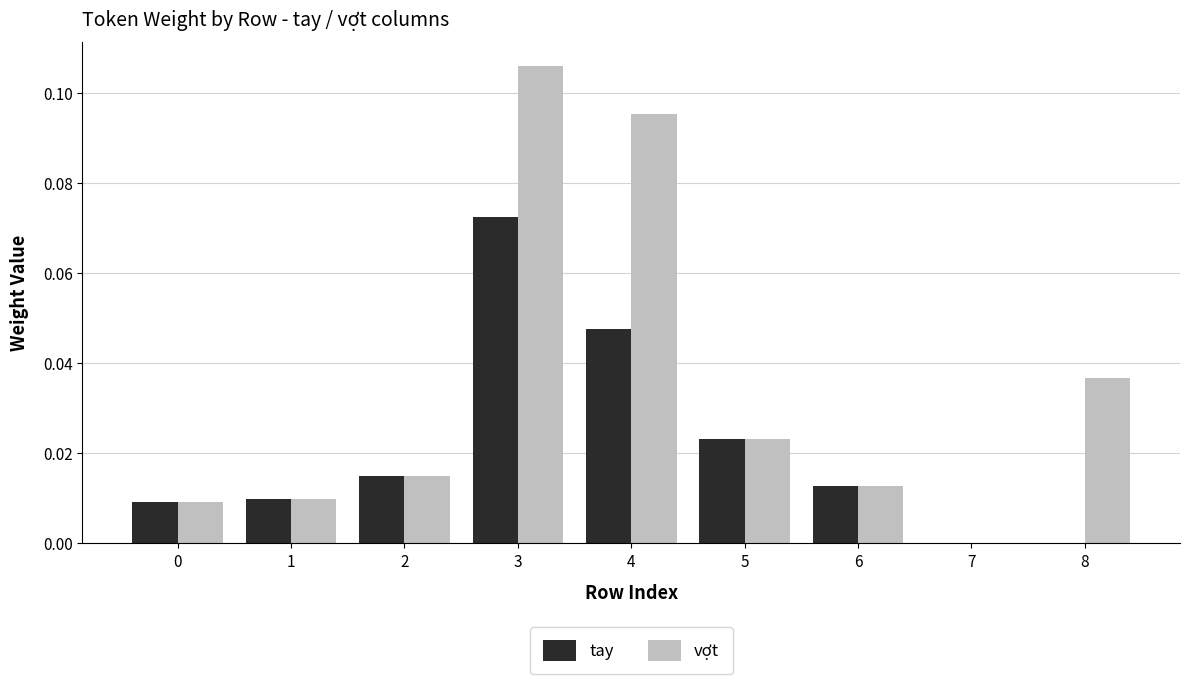

At which label does tay reach its peak?

3